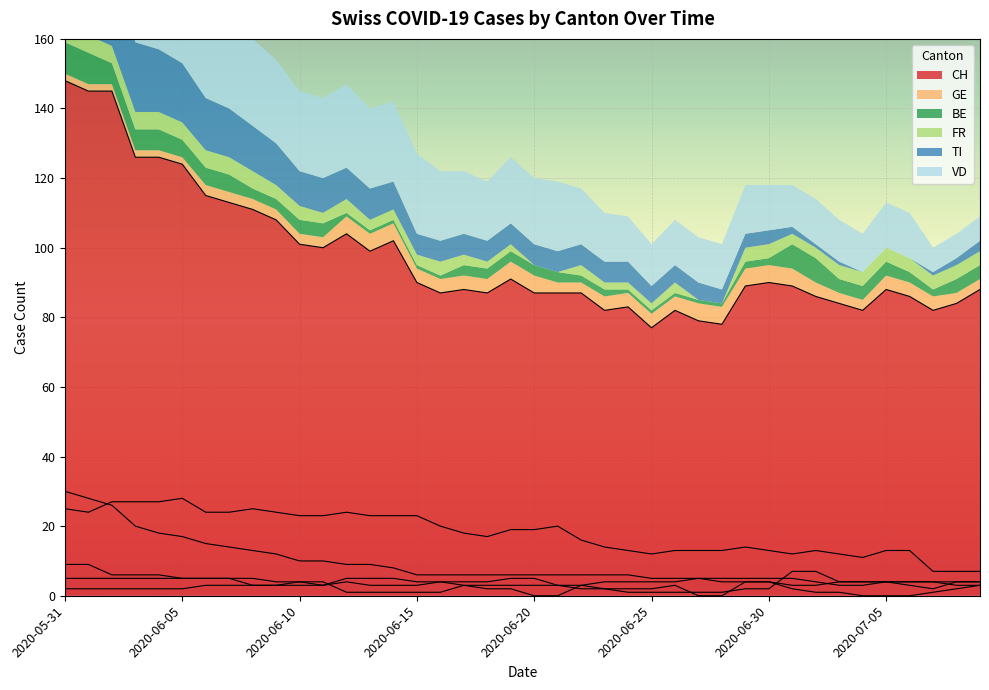

How many lines are shown in the chart?

6